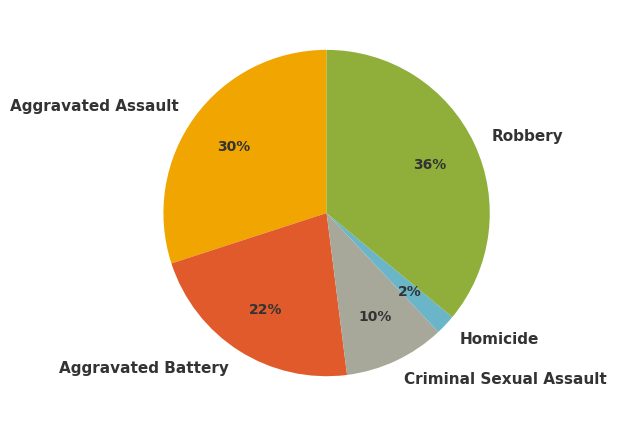

How many segments does this pie chart have?

5